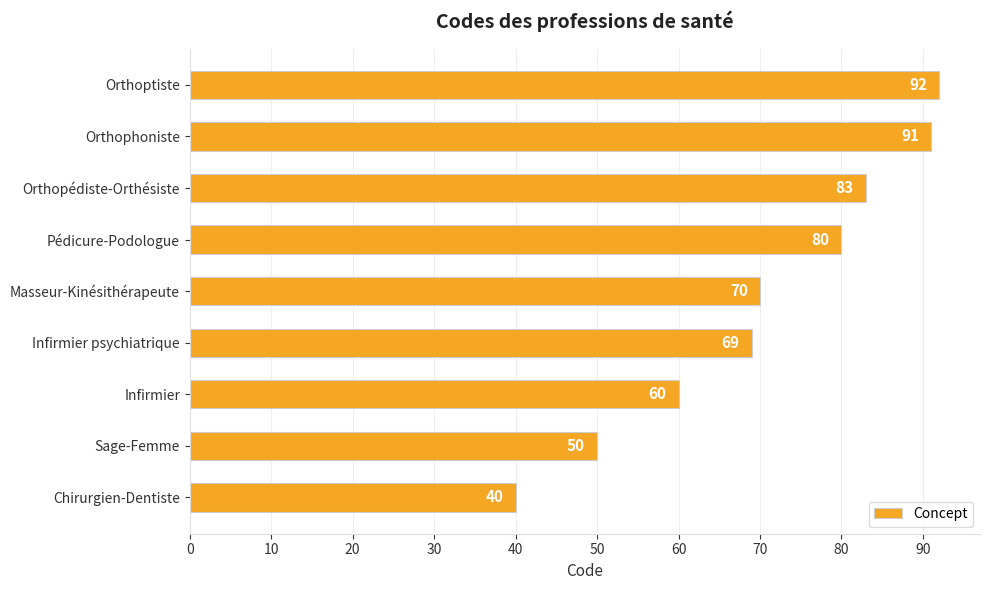

Reading bottom to top, extract all data points from this chart.

Chirurgien-Dentiste=40	Sage-Femme=50	Infirmier=60	Infirmier psychiatrique=69	Masseur-Kinésithérapeute=70	Pédicure-Podologue=80	Orthopédiste-Orthésiste=83	Orthophoniste=91	Orthoptiste=92